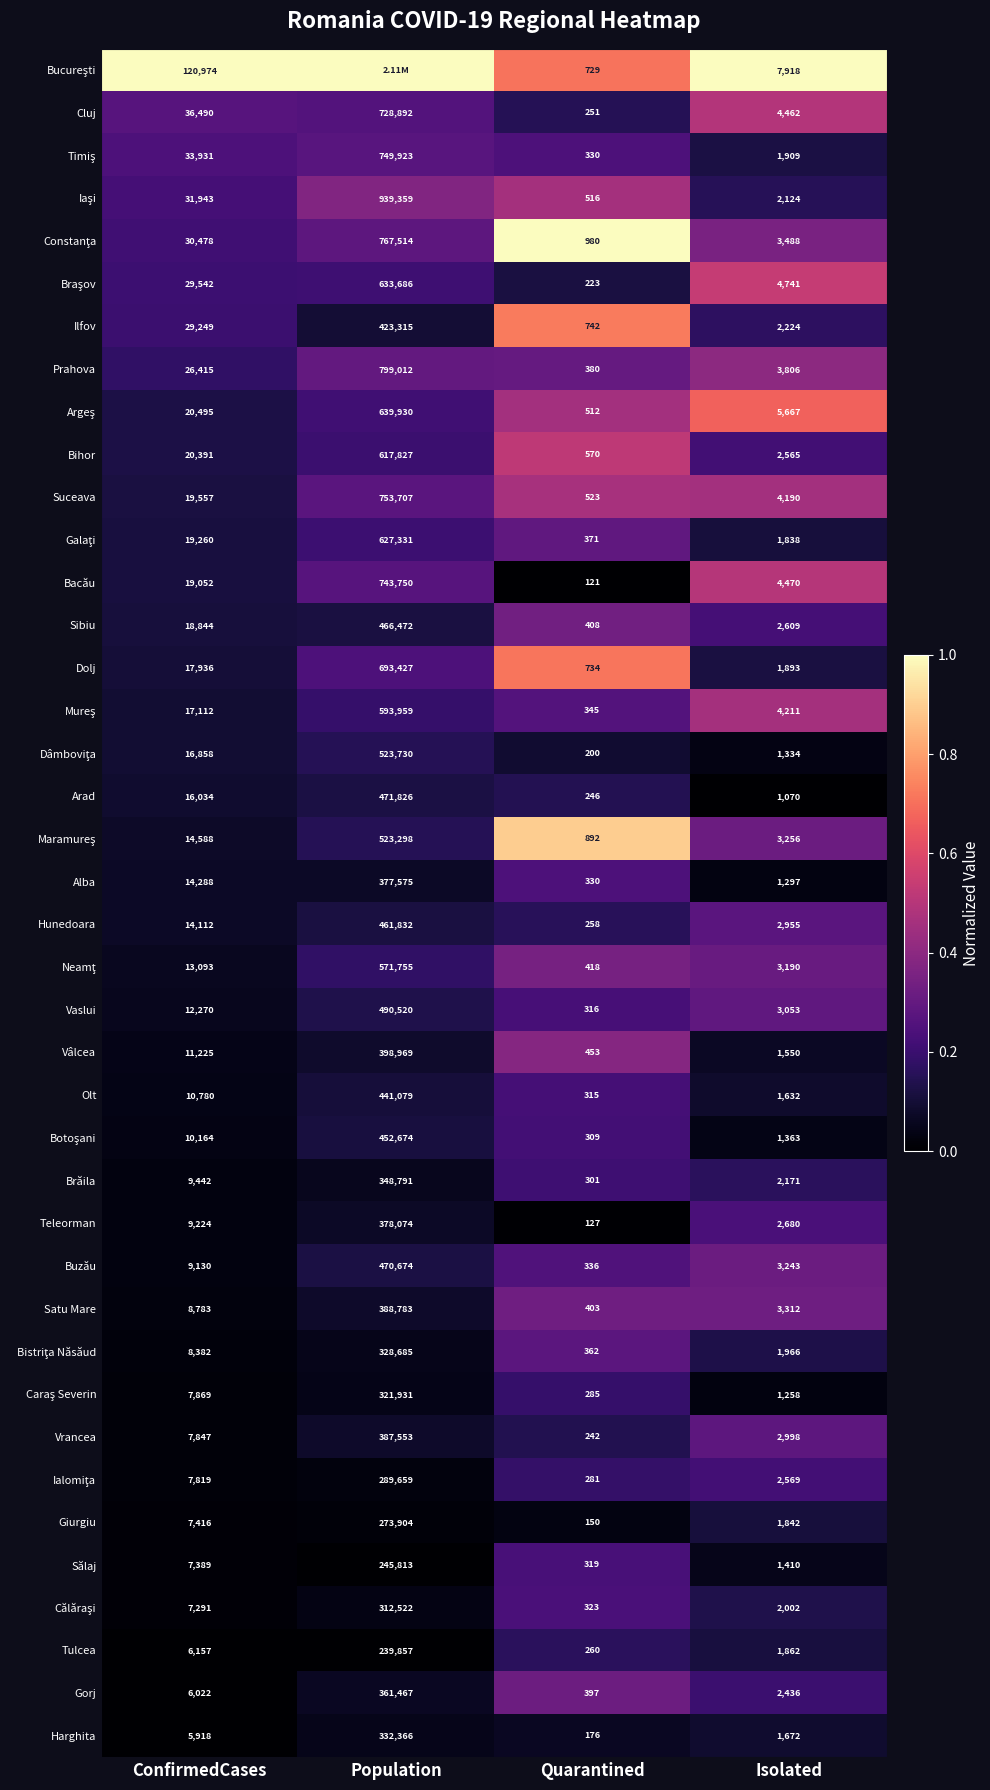

What is the sum of all Cluj values?

770095